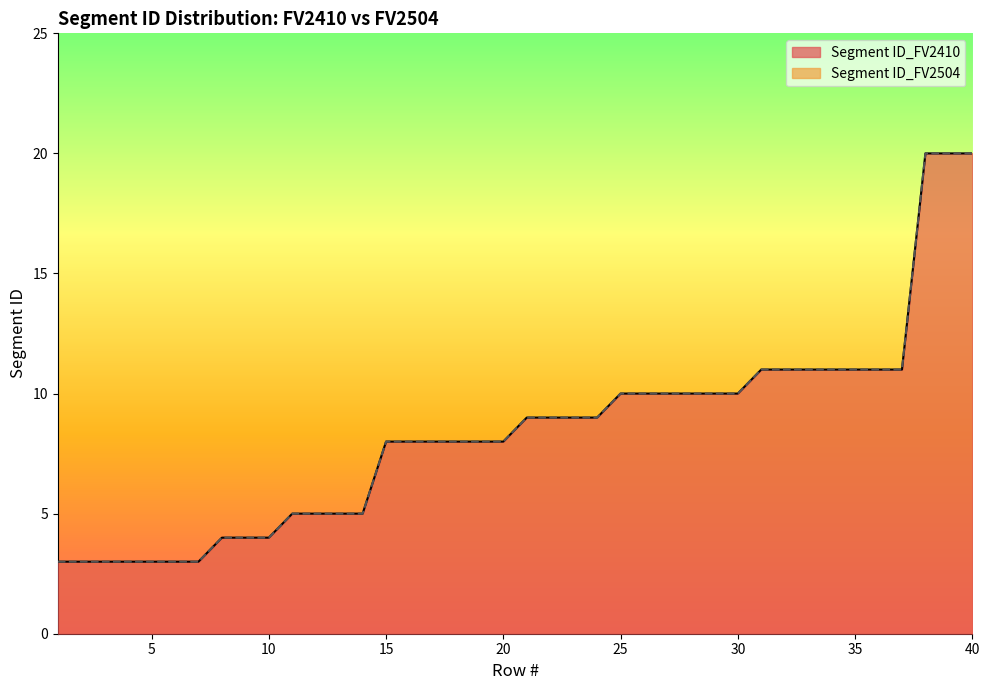

Reading right to left, list all the values displayed in this chart.

Segment ID_FV2410: 20	20	20	11	11	11	11	11	11	11	10	10	10	10	10	10	9	9	9	9	8	8	8	8	8	8	5	5	5	5	4	4	4	3	3	3	3	3	3	3
Segment ID_FV2504: 20	20	20	11	11	11	11	11	11	11	10	10	10	10	10	10	9	9	9	9	8	8	8	8	8	8	5	5	5	5	4	4	4	3	3	3	3	3	3	3